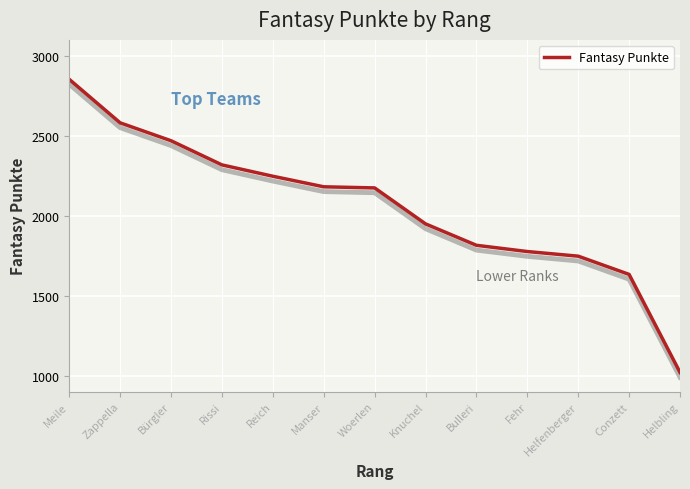

Read the value at Helfenberger.

1747